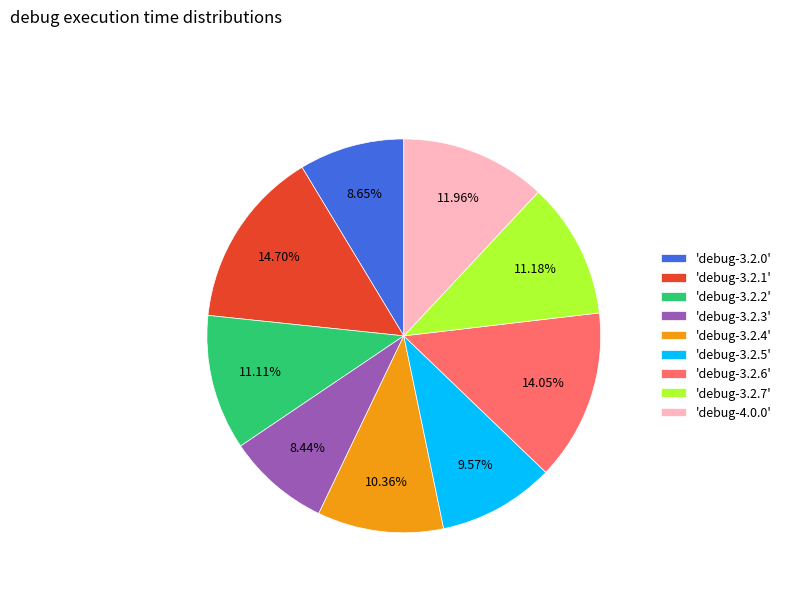

Approximately how many times larger is the value at 'debug-3.2.6' compared to 'debug-3.2.2'?

1.3